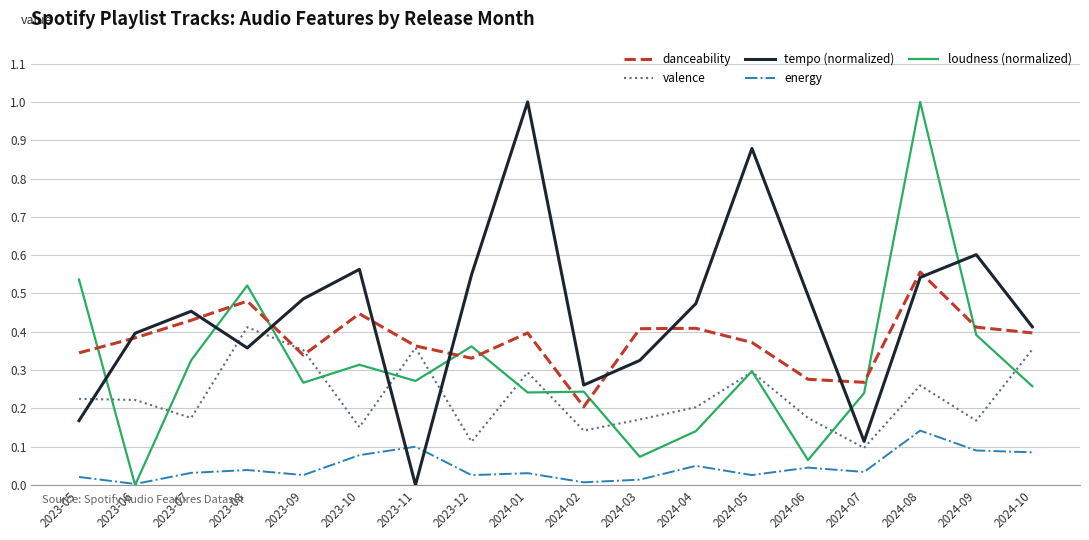

What is the sum of all energy values?

0.8